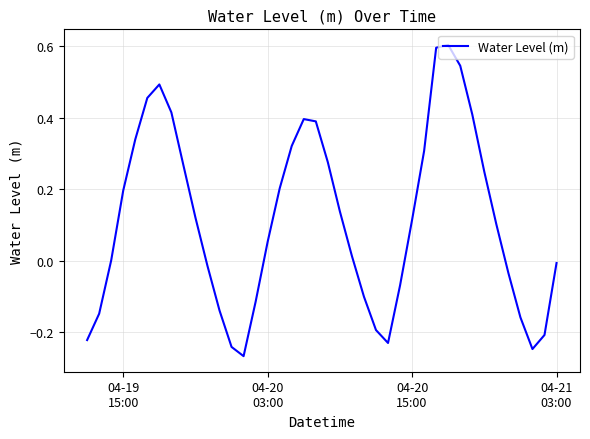

What is the maximum value shown in the chart?

0.6